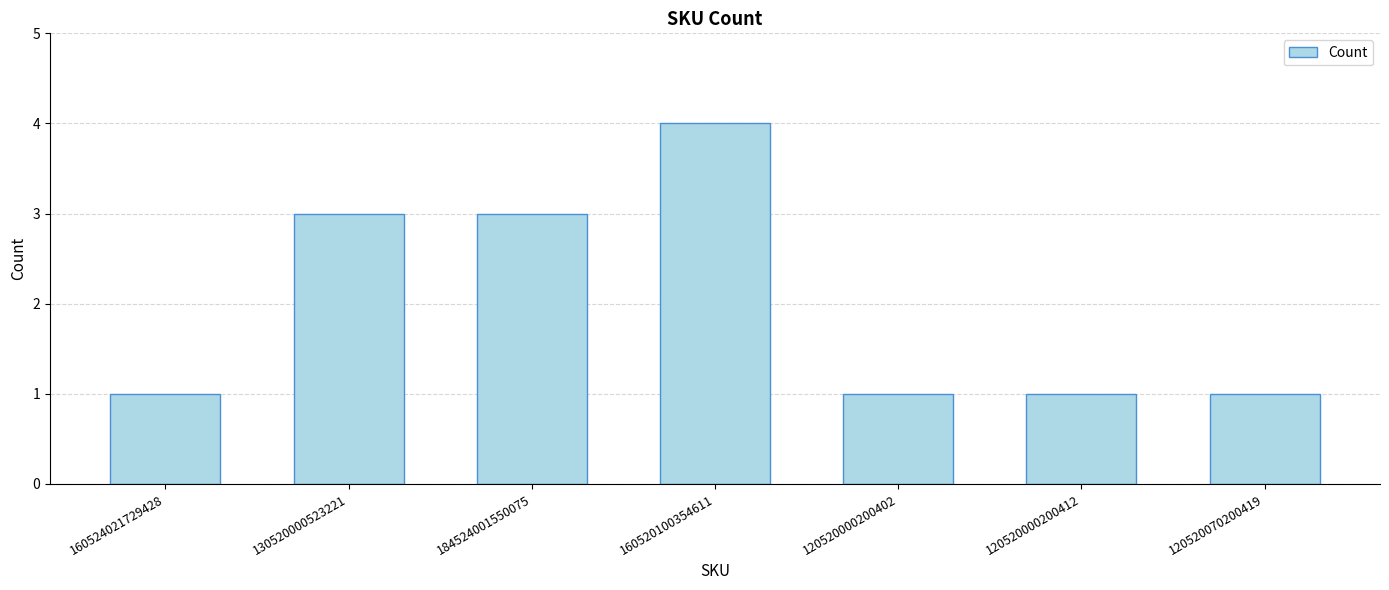

What is the label of the 7th bar from the left?

120520070200419